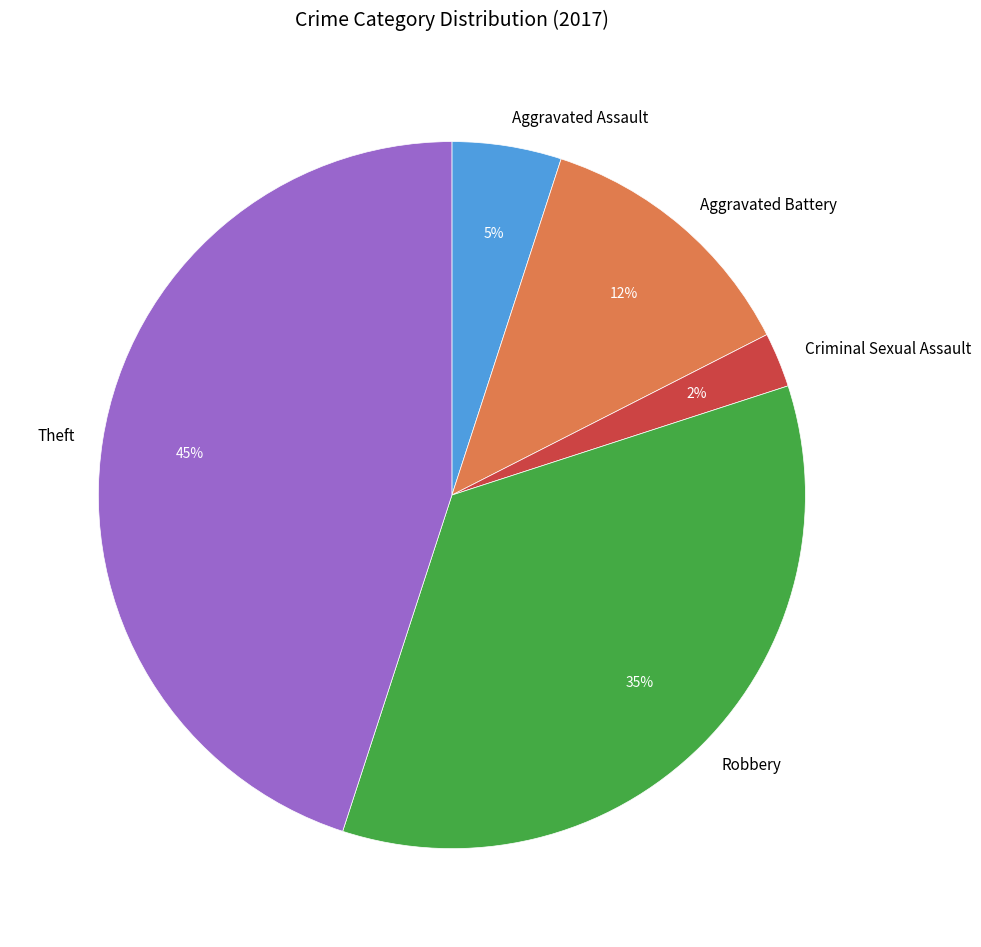

True or false: Aggravated Assault accounts for 5% of the total.

True